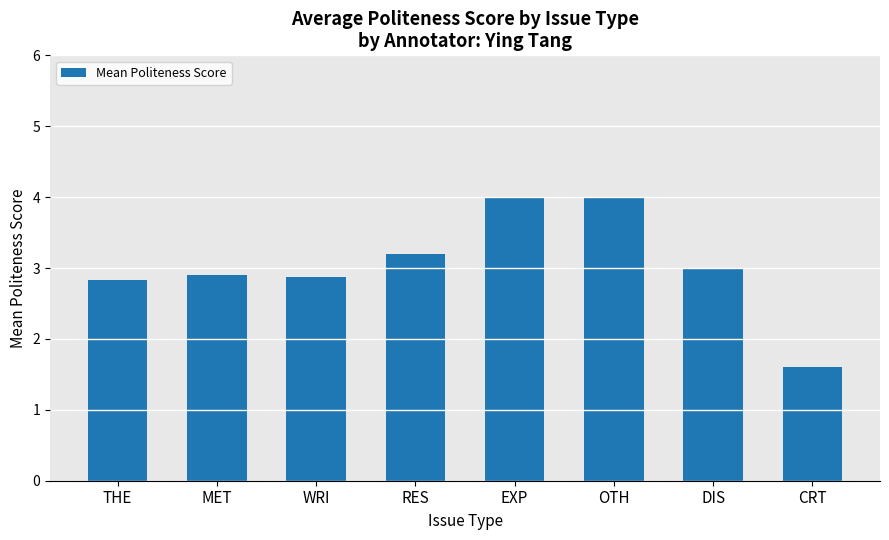

What position from the left is RES?

4